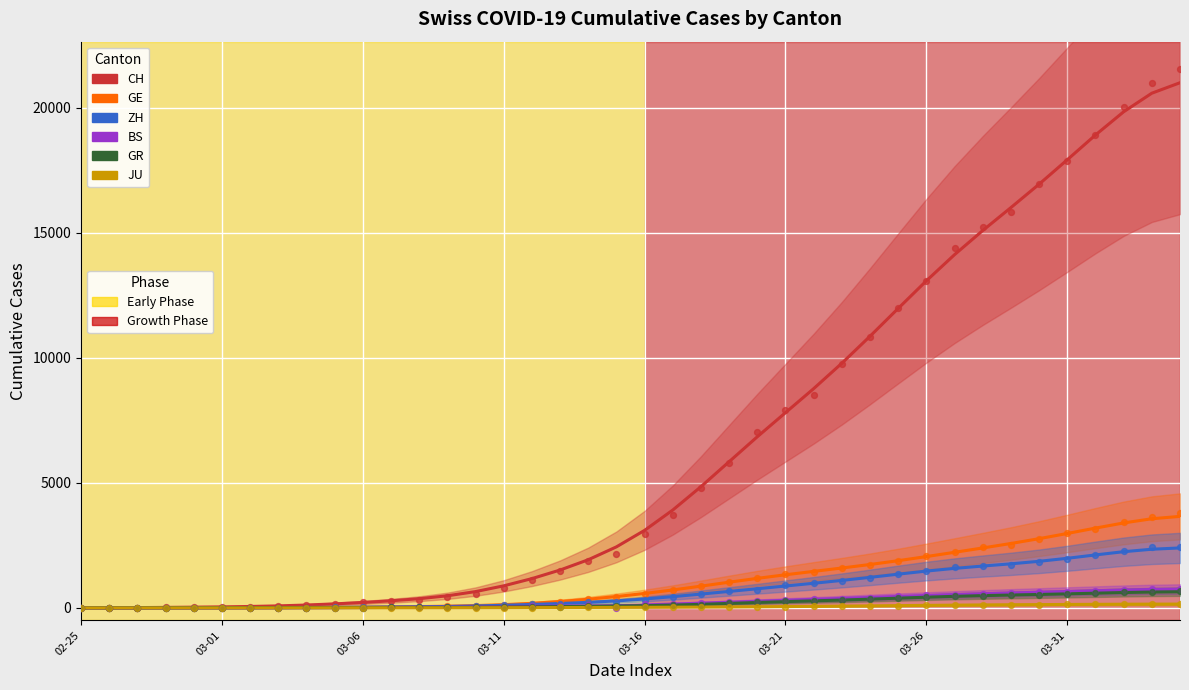

Which series reaches the maximum Y coordinate?

CH